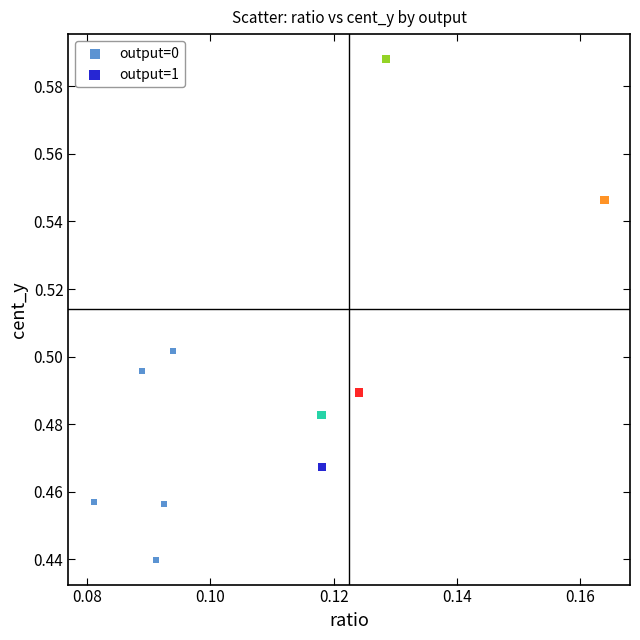

Which series reaches the maximum Y coordinate?

output=1